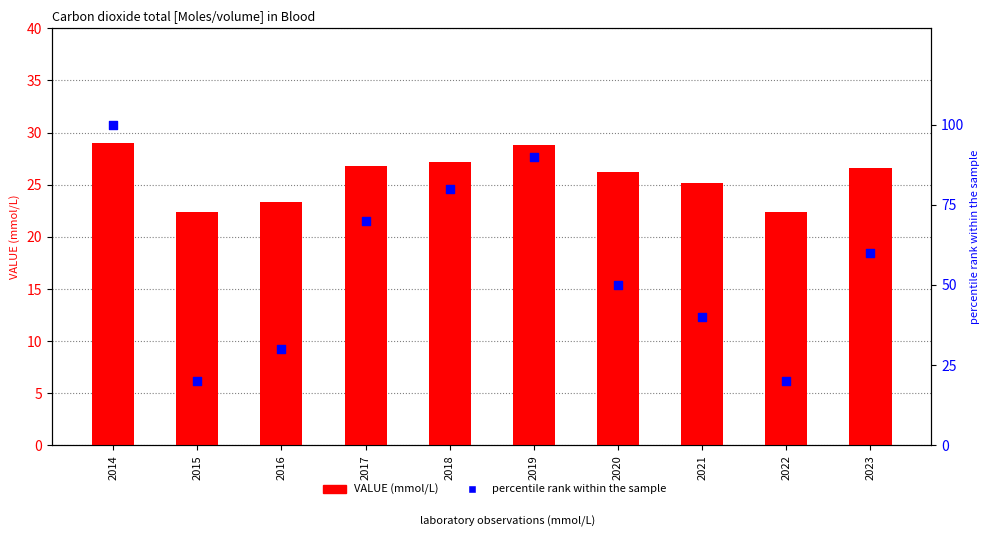

Is the value of percentile rank within the sample at 2014 greater than the value of VALUE at 2017?

Yes